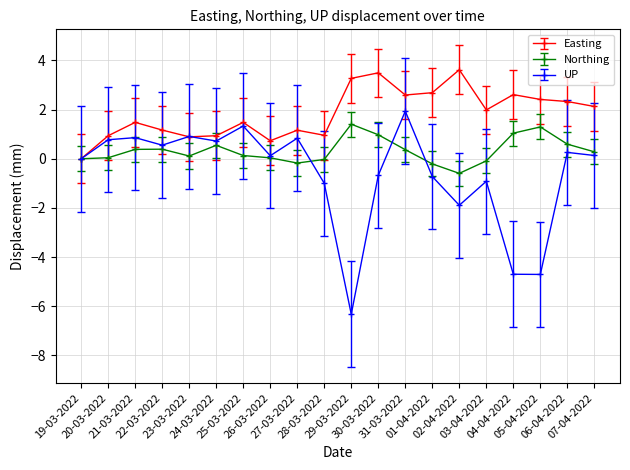

True or false: Easting has more than 2 interior local peaks.

True